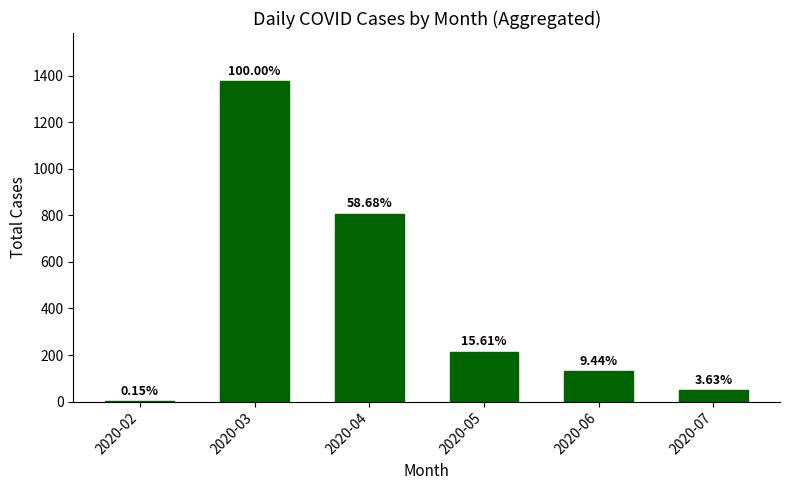

How many data points are above 215?

2